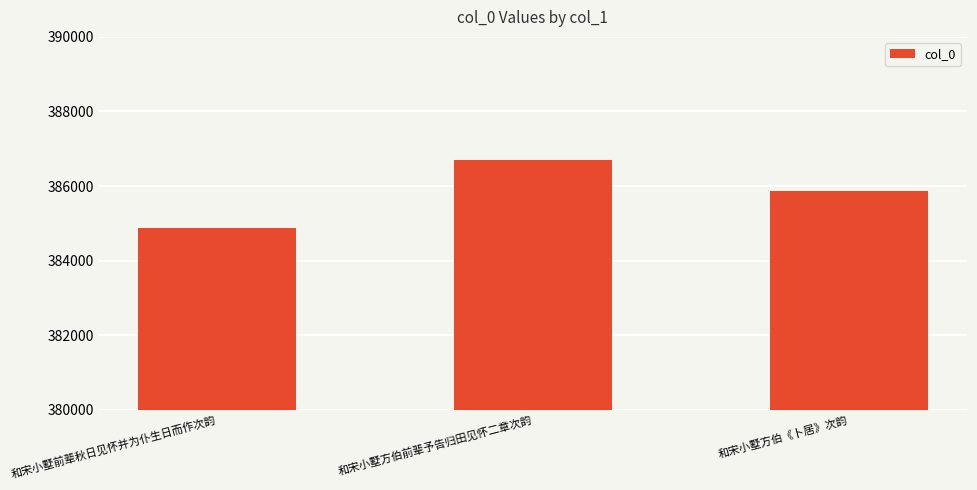

At which label is the value closest to 385792?

和宋小墅方伯《卜居》次韵